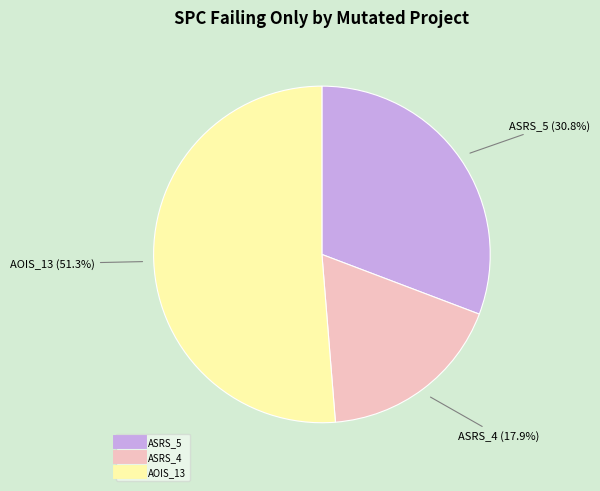

Is there a majority slice in this chart?

Yes